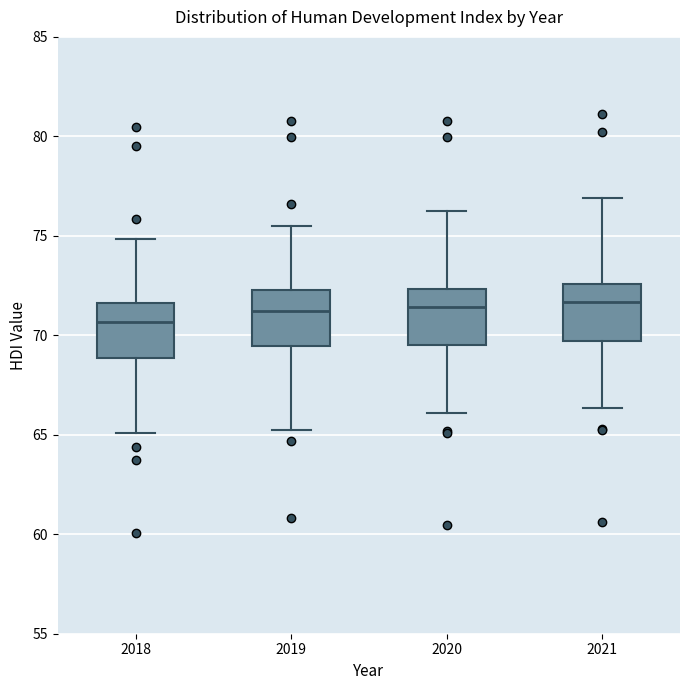

Reading left to right, transcribe this box plot: for each box, give where its median line is, the range the box spans, and where its two whiskers end, as read against the y-axis. The values are not printed on the chart, so give them approximately, as read against the axis.

2018: median 70.5, box 69.0 to 71.5, whiskers 65.0 to 75.0
2019: median 71.0, box 69.5 to 72.5, whiskers 65.0 to 75.5
2020: median 71.5, box 69.5 to 72.5, whiskers 66.0 to 76.0
2021: median 71.5, box 69.5 to 72.5, whiskers 66.5 to 77.0